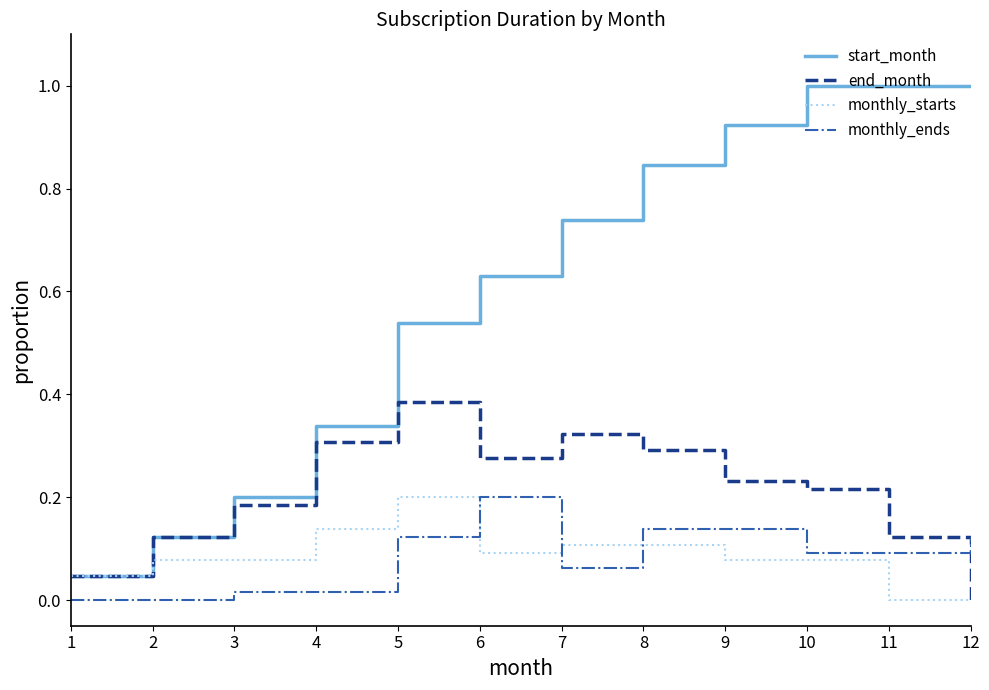

At 6, list the series in order from smallest to largest.

monthly_starts, monthly_ends, end_month, start_month